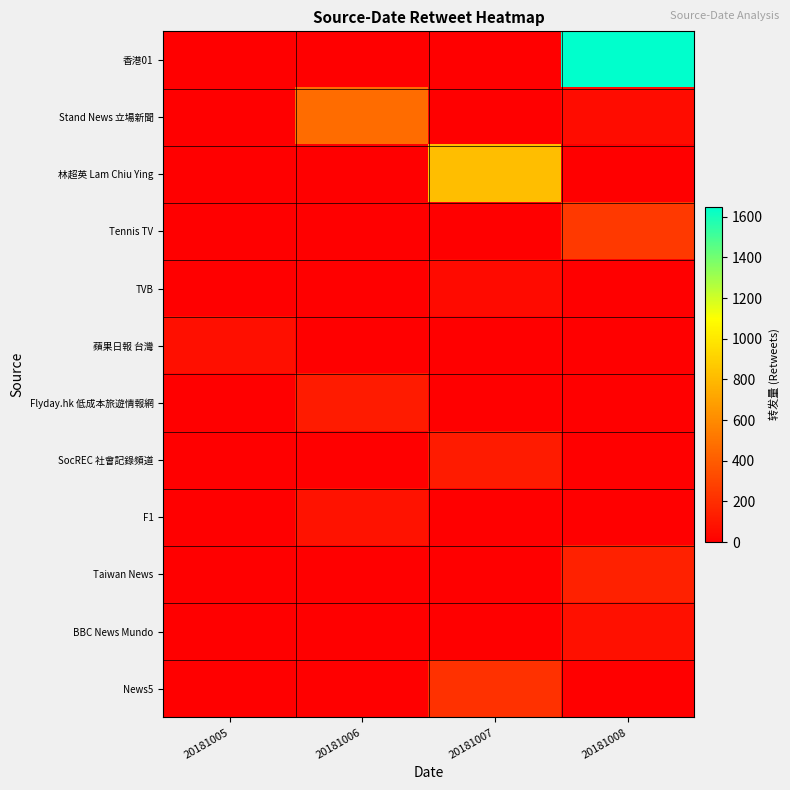

Which label corresponds to the largest value in the chart?

20181008